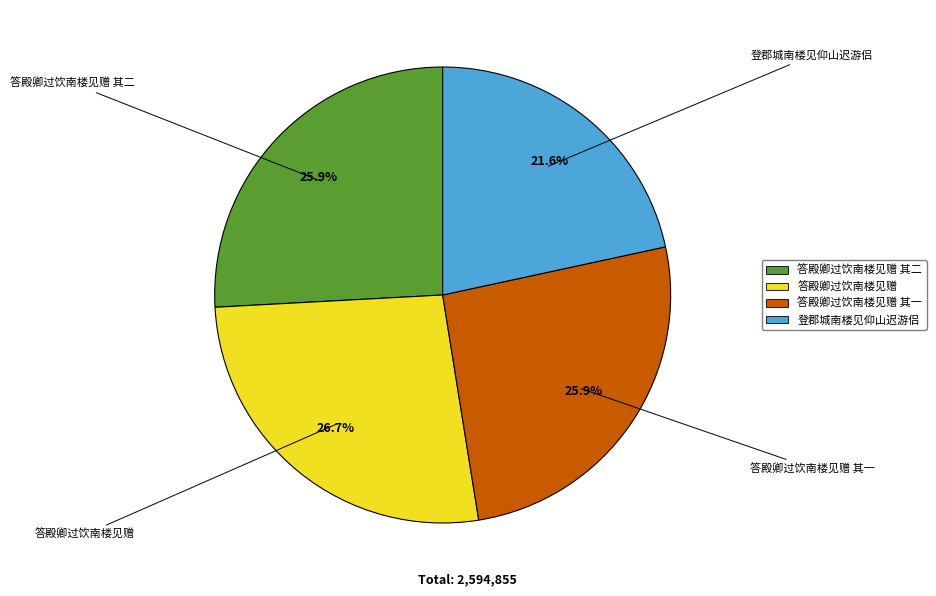

Is there any slice that represents more than half of the pie?

No